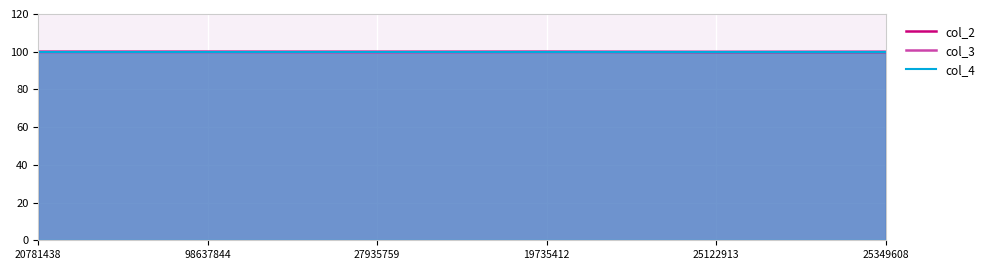

Reading left to right, what are all the values shown in this chart?

col_2: 100.0	100.0	100.0	100.0	99.8	99.8
col_3: 99.8	99.8	99.6	99.8	99.9	100.0
col_4: 100.0	100.0	100.0	100.0	100.0	100.0